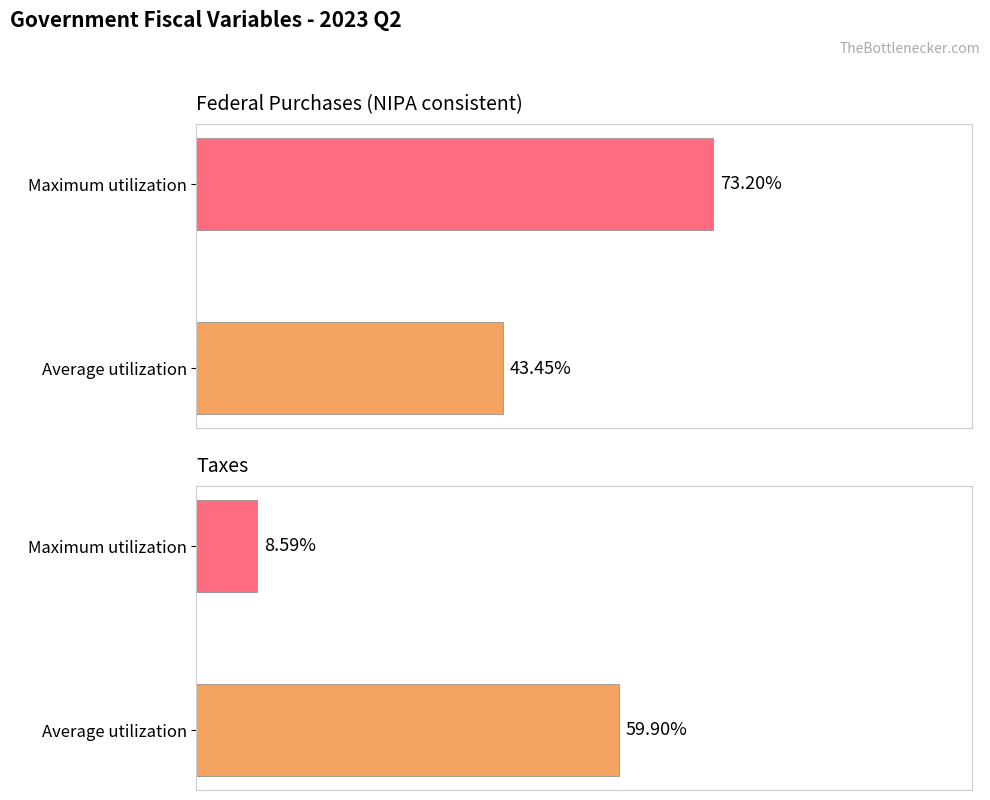

How many bars are there in total?

4